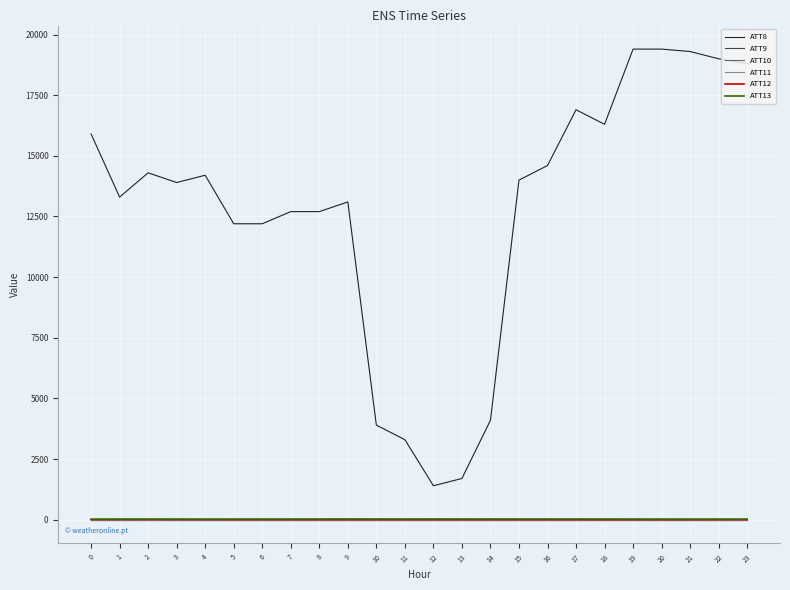

True or false: ATT8 and ATT13 intersect in this chart.

False